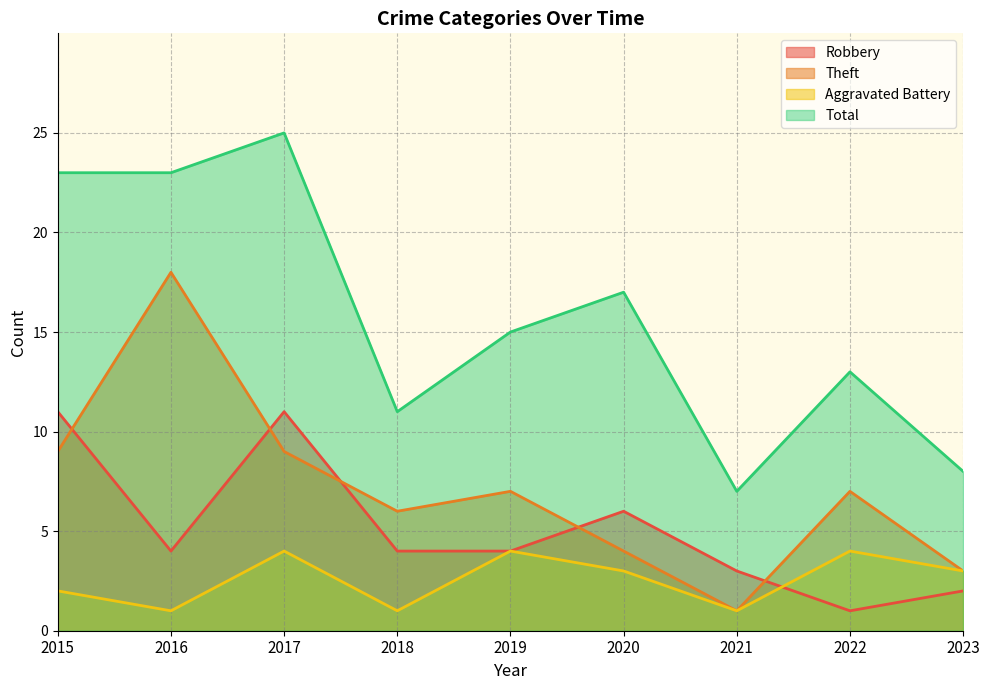

Is it true that Total equals 8 at 2023?

True